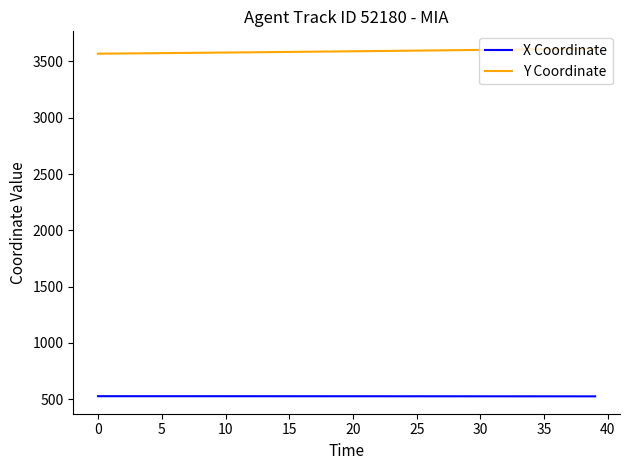

List the series in order of their overall mean, lowest first.

X Coordinate, Y Coordinate